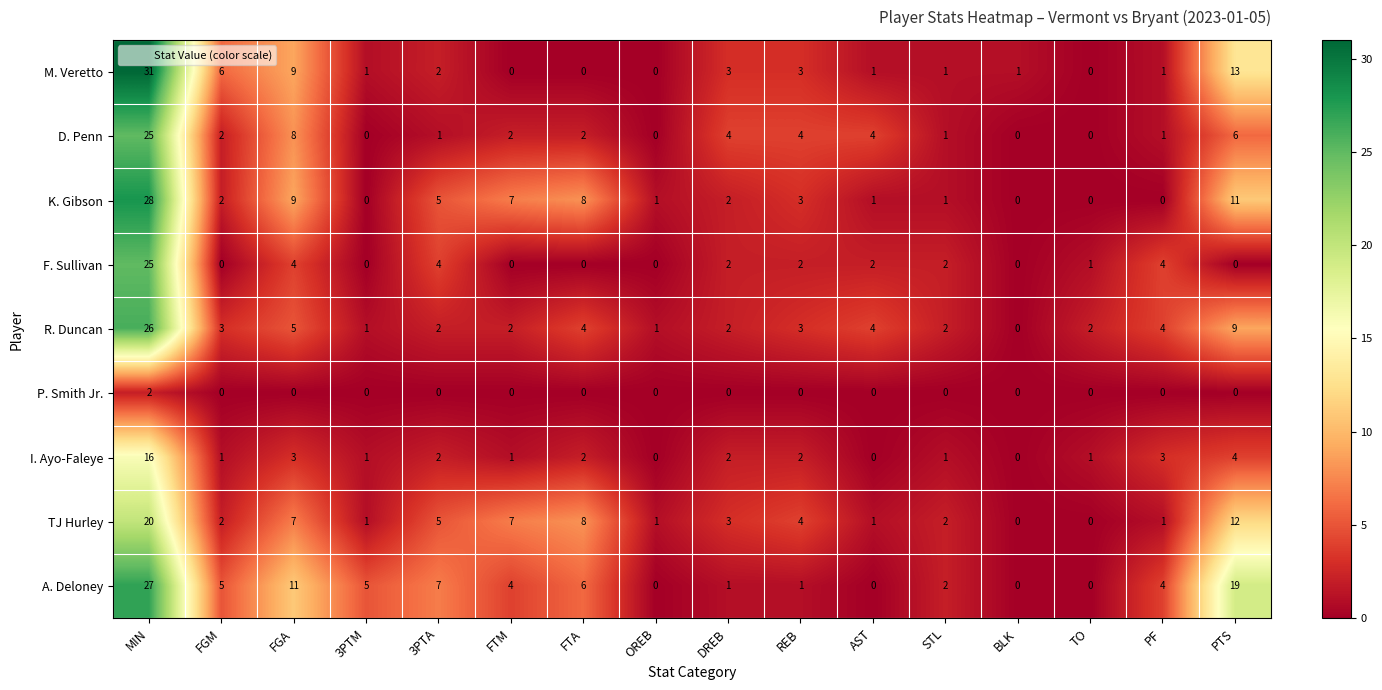

At how many categories does at least one series exceed 26?

1